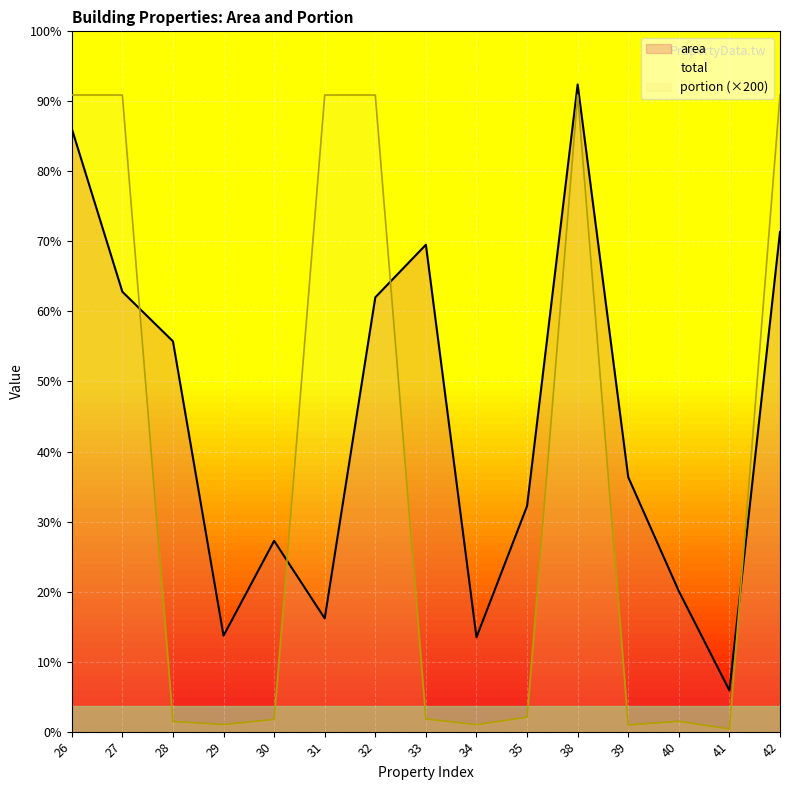

What is the difference between the portion (×200) values at 26 and 30?

196.2